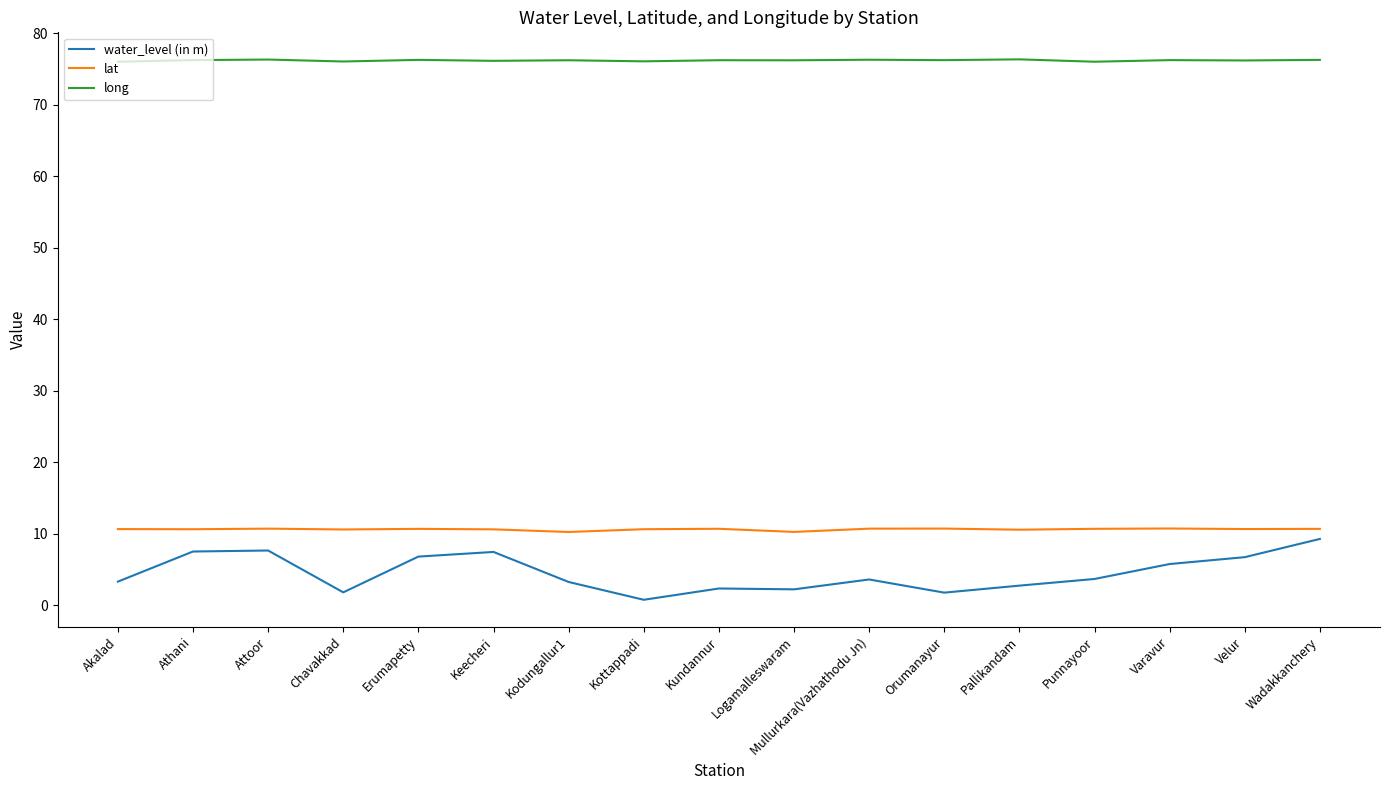

Which series has the widest spread of values?

water_level (in m)